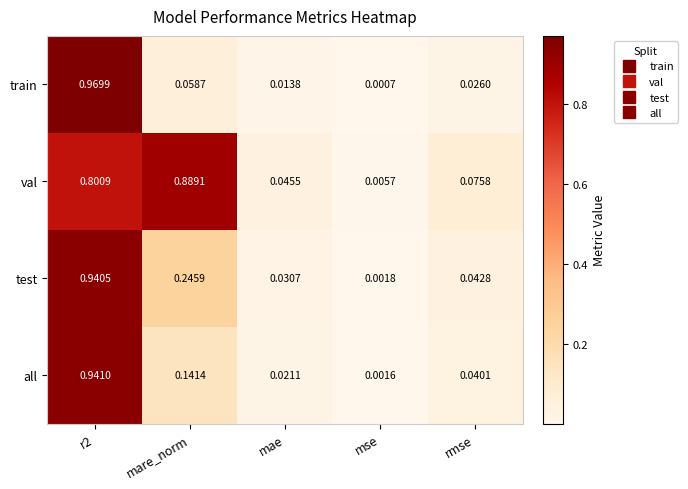

At r2, list the series in order from largest to smallest.

train, all, test, val